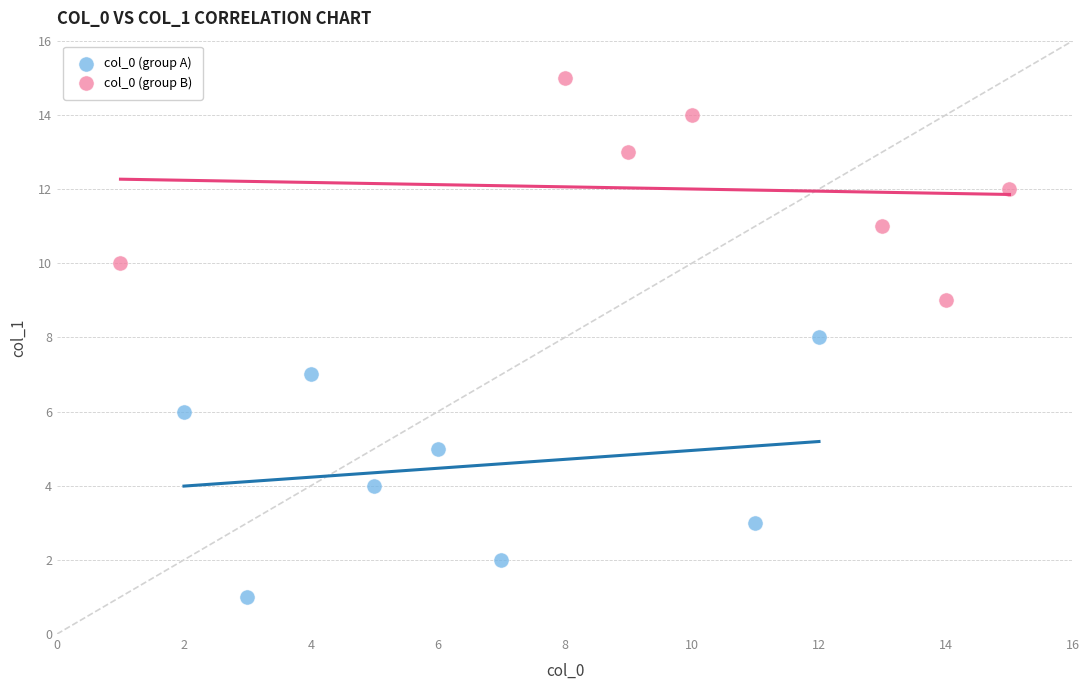

Which series contains the lowest Y value?

col_0 (group A)